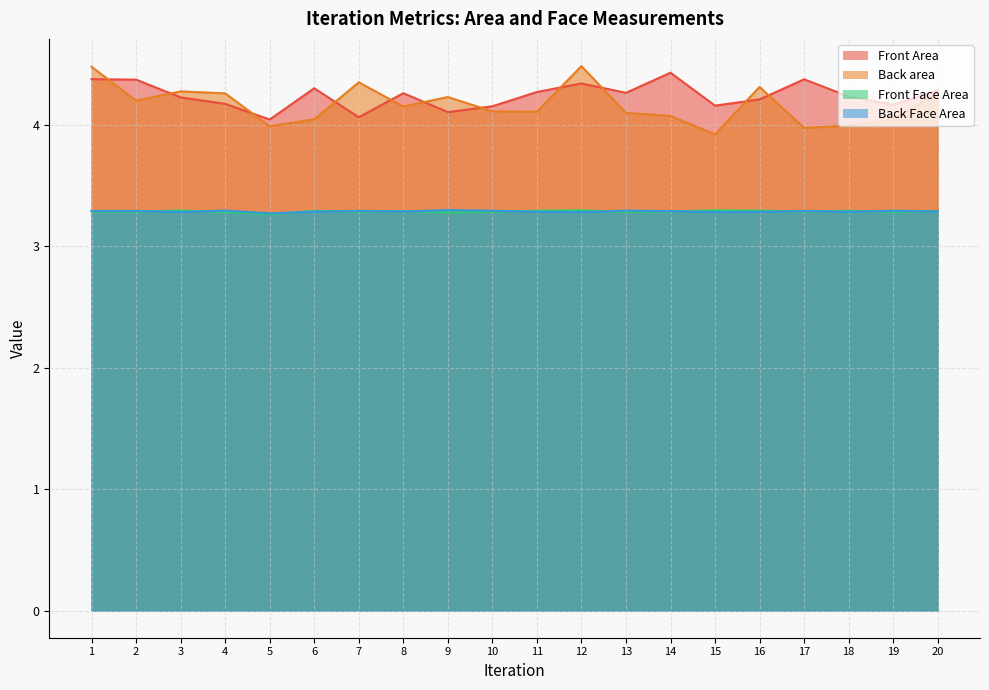

How many categories are shown in the chart?

20